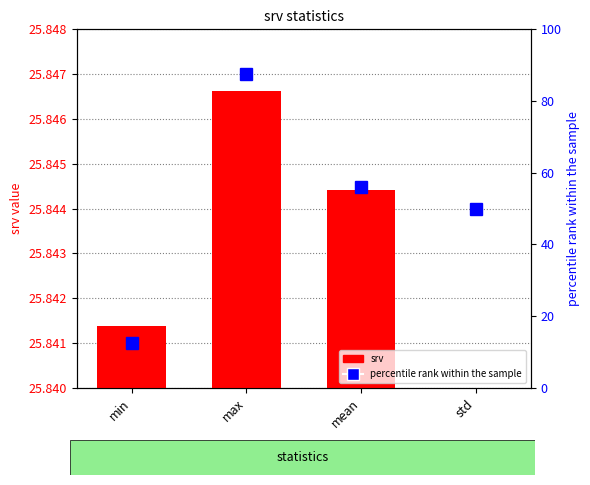

How many bars are there in total?

4